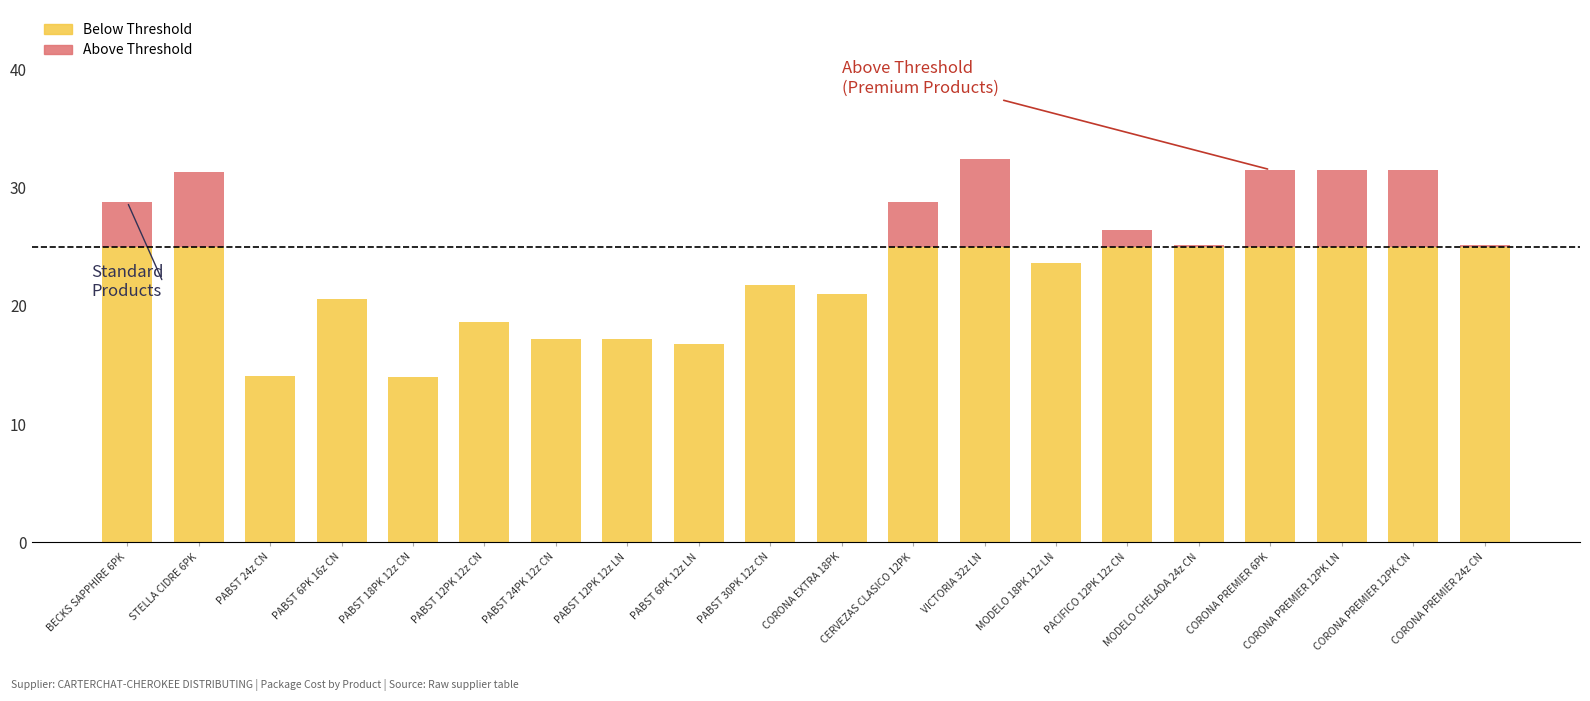

What is the total value across all series at PABST 30PK 12z CN?

21.8